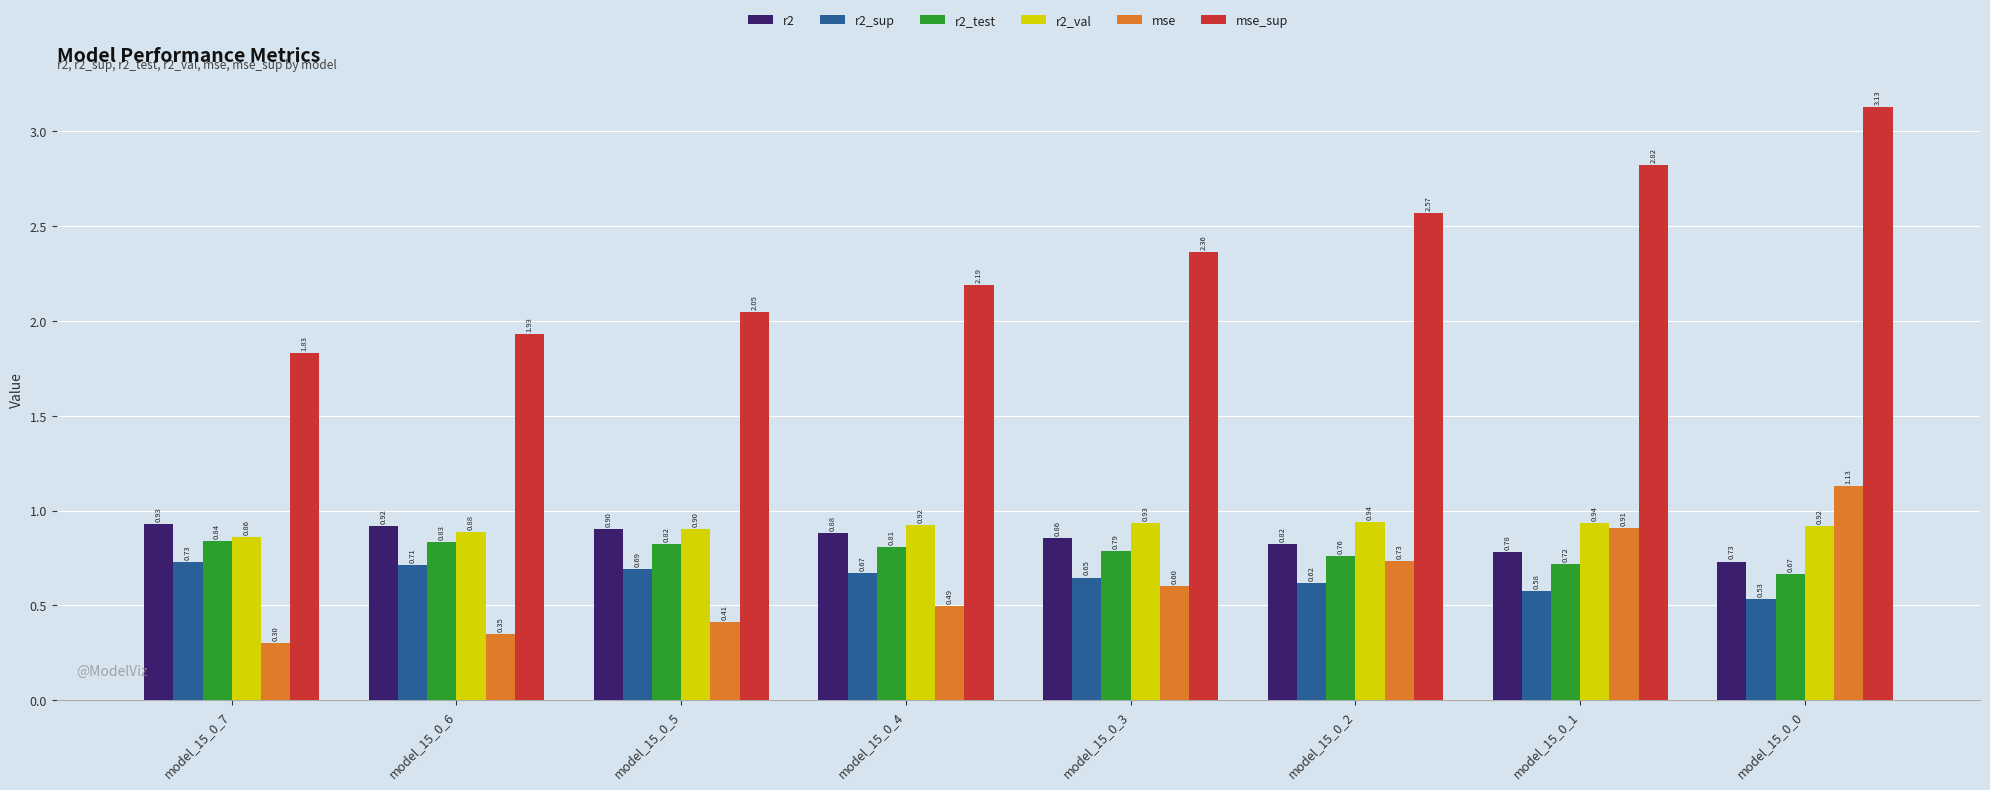

True or false: r2_val has a value of 1.5 at model_15_0_0.

False